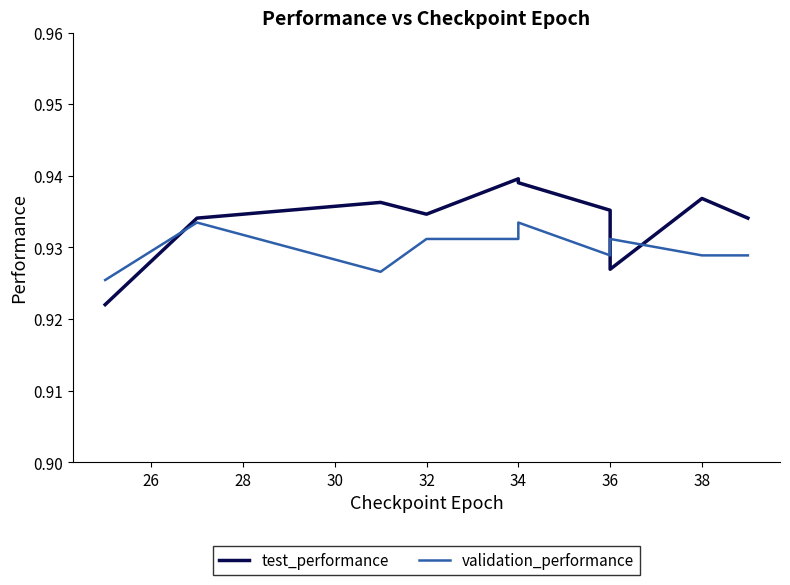

At how many categories does at least one series exceed 0?

10